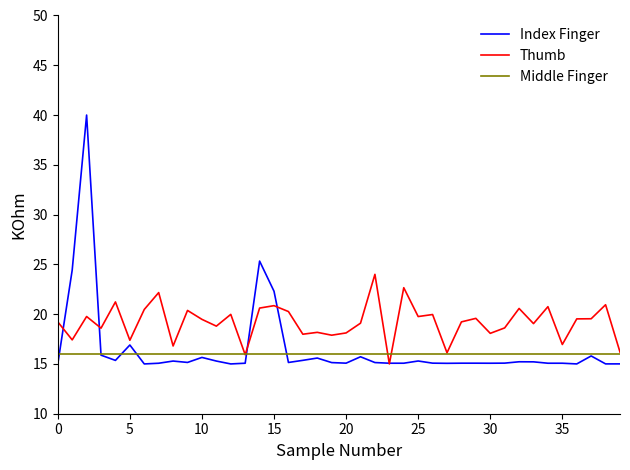

After their last crossing, which series has the higher values: Index Finger or Thumb?

Thumb